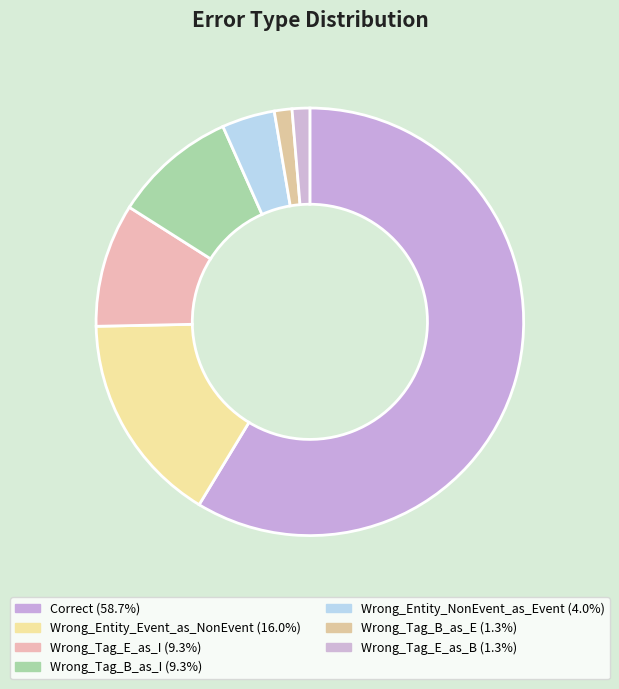

Combined, do Correct and Wrong_Tag_B_as_I account for over 50%?

Yes